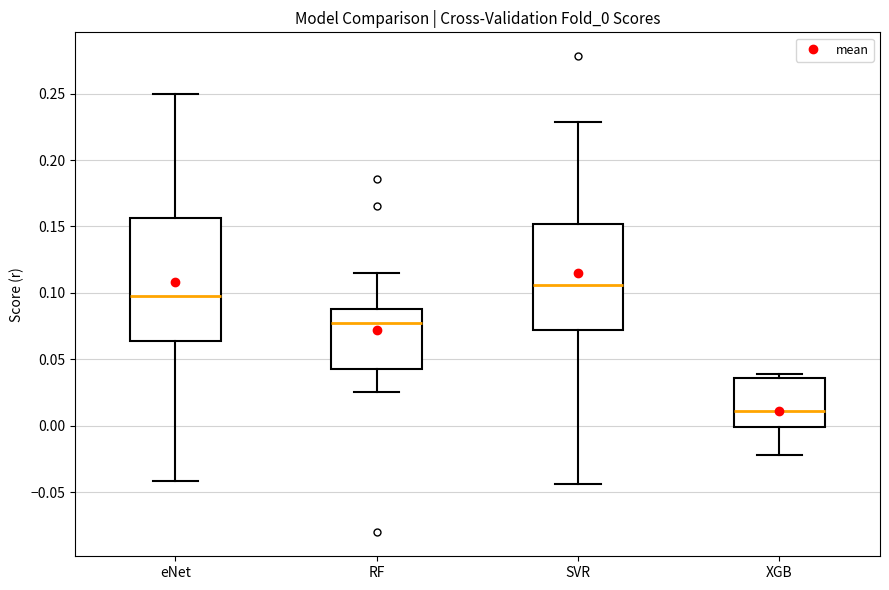

Where is the lower edge of the box for XGB on the y-axis? The values are not printed on the chart, so give them approximately, as read against the axis.

0.000